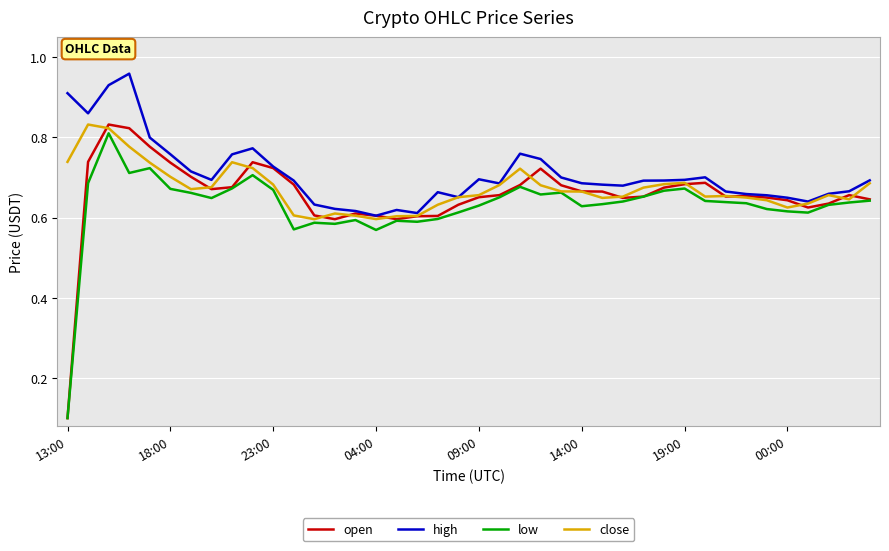

True or false: high and low cross at least once.

False